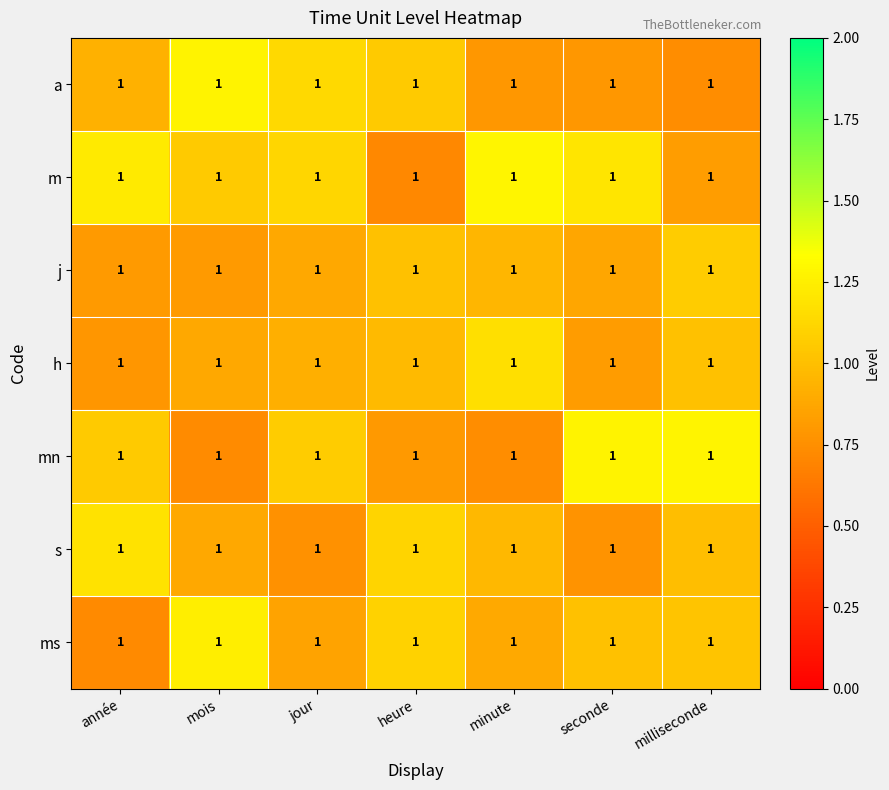

What is the difference between the maximum and minimum values in the a series?

0.5